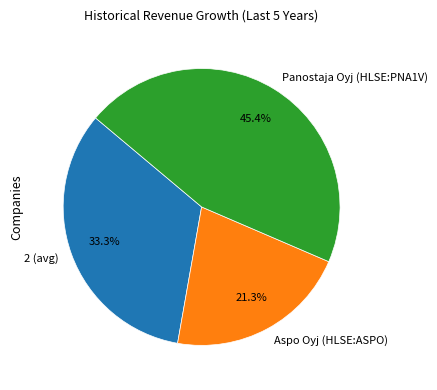

Count the number of slices in the pie.

3